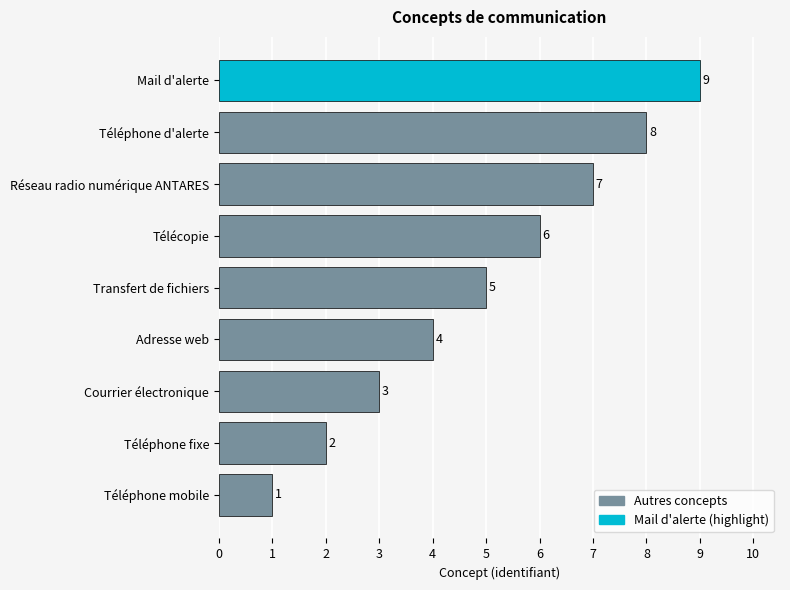

Approximately how many times larger is the value at Mail d'alerte compared to Téléphone d'alerte?

1.1